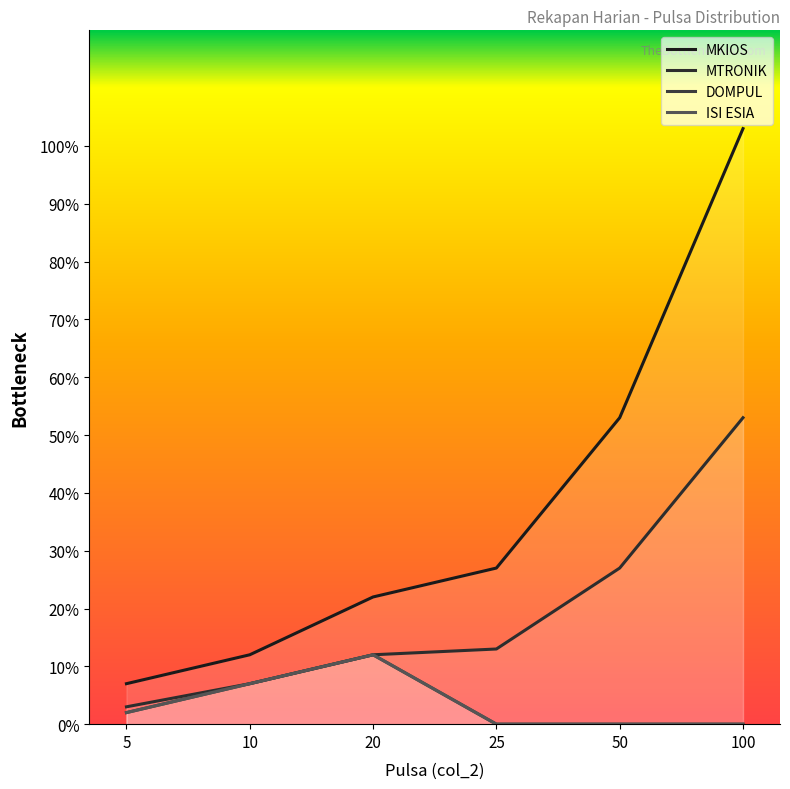

True or false: MKIOS has a value of 27 at 25.

True